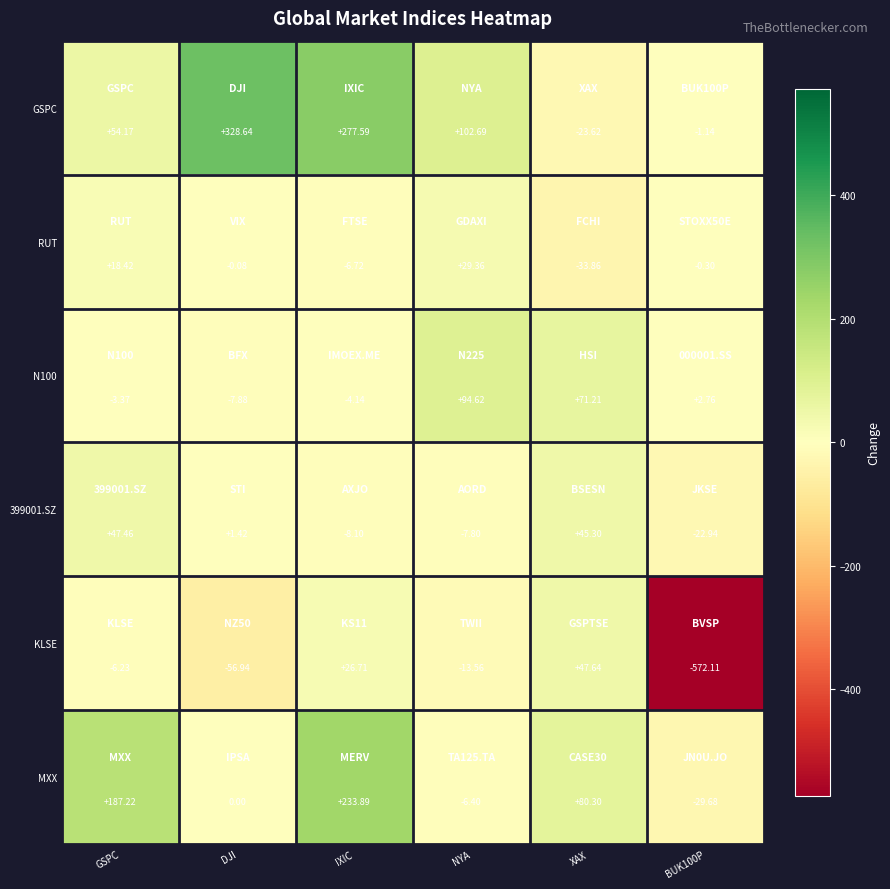

Which series changed the most between GSPC and NYA?

MXX